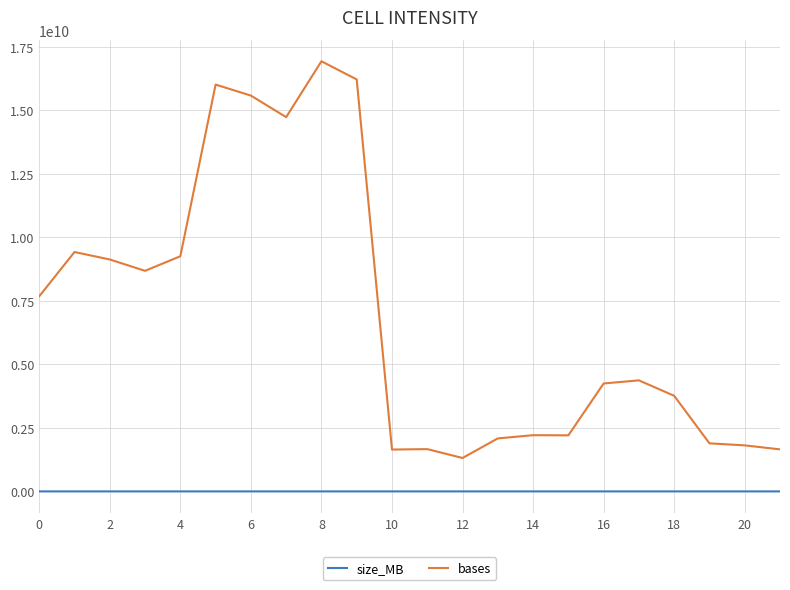

True or false: bases and size_MB intersect in this chart.

False